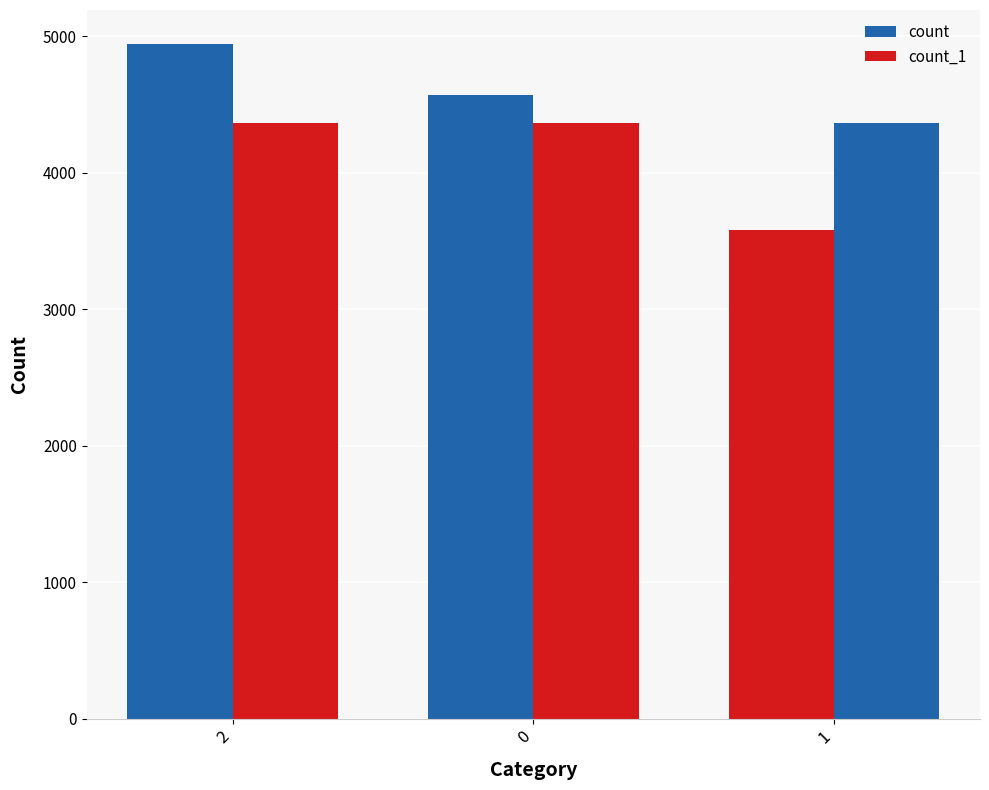

Which label corresponds to the smallest value in the chart?

1